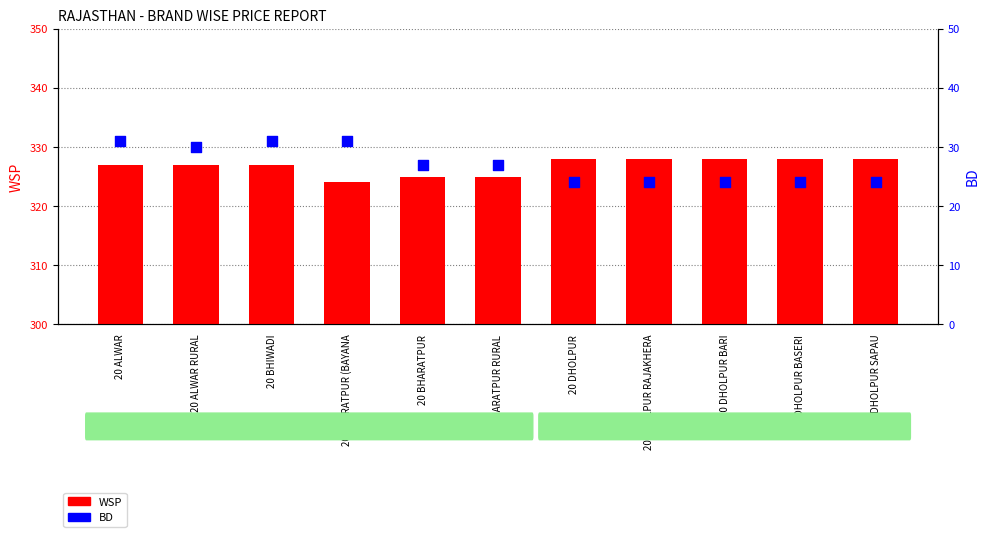

Which series reaches the minimum Y coordinate?

BD